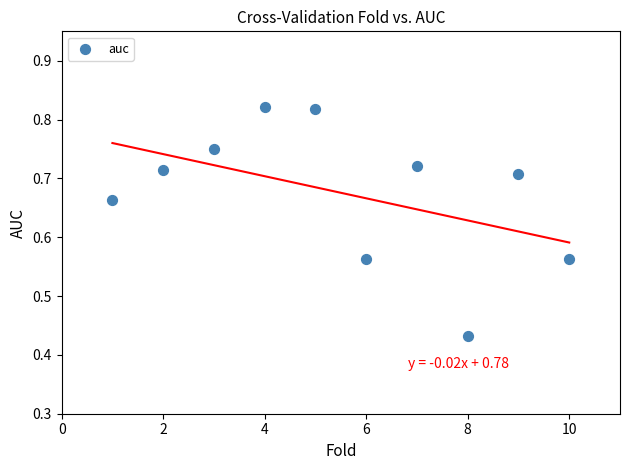

What is the range of X values (max minus min)?

9.0